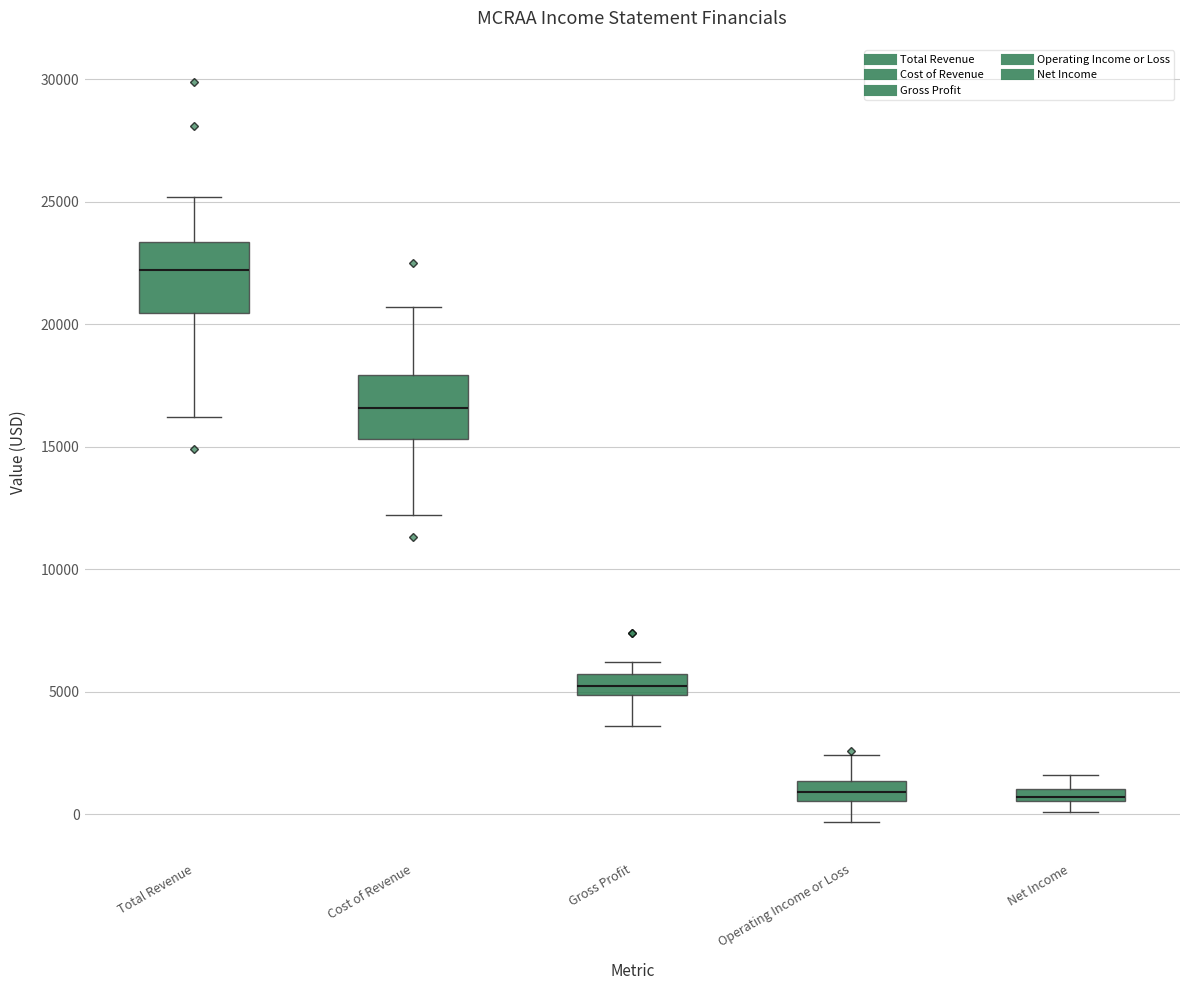

Where is the upper edge of the box for Gross Profit on the y-axis? The values are not printed on the chart, so give them approximately, as read against the axis.

5500